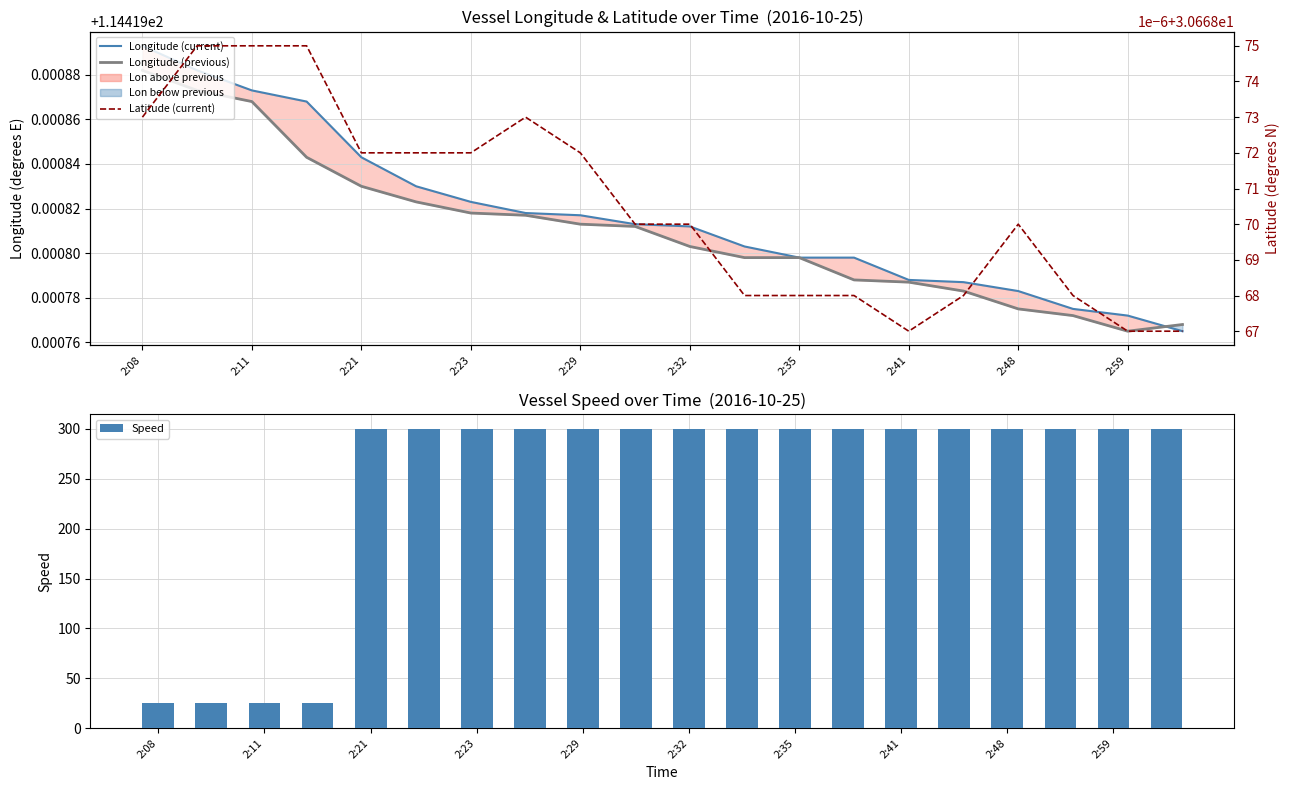

True or false: Speed has a value of 299.7 at 2:59.

True